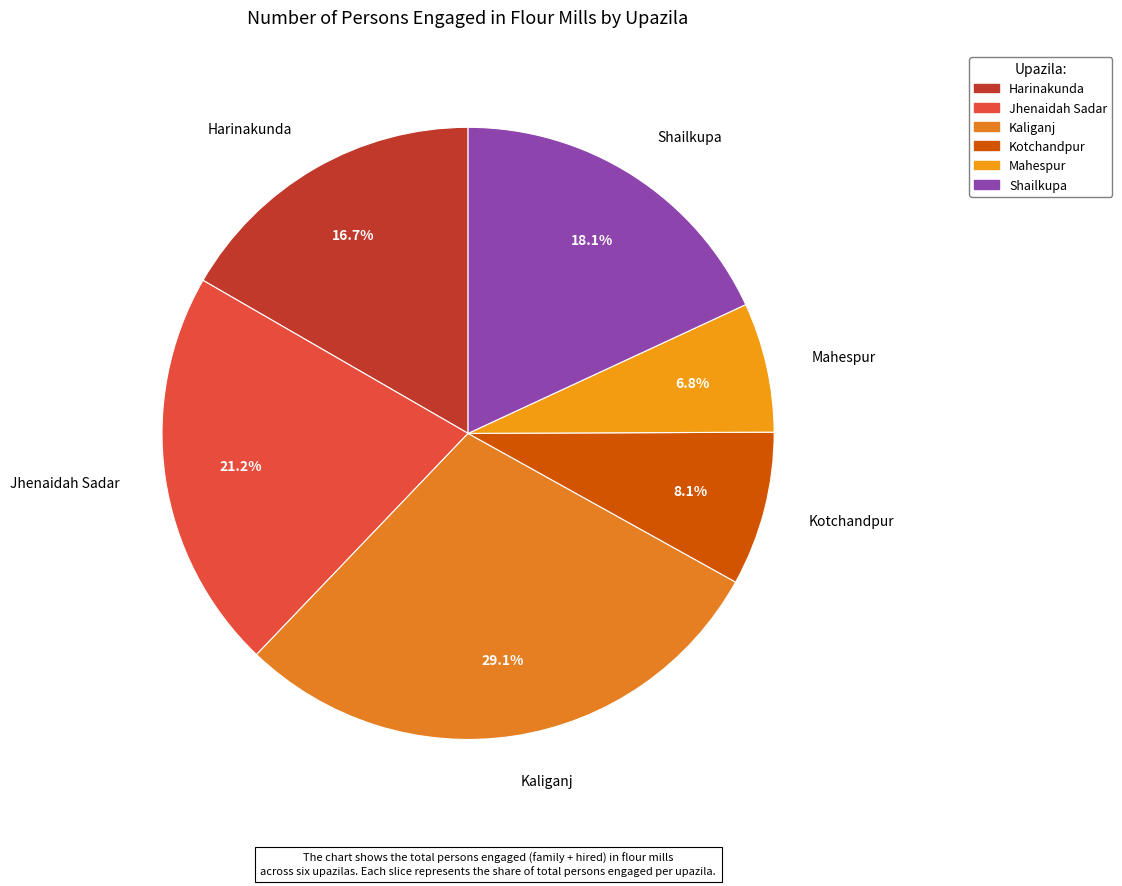

Combined, what portion of the pie is Jhenaidah Sadar and Harinakunda?

37.9%